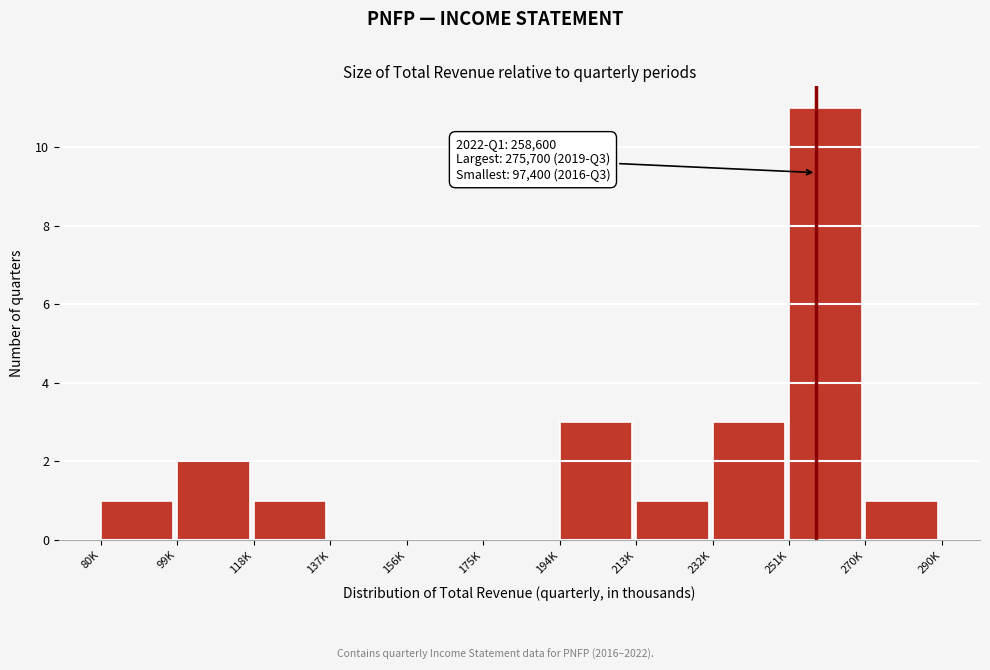

Reading right to left, what are all the values shown in this chart?

270K=1	251K=11	232K=3	213K=1	194K=3	175K=0	156K=0	137K=0	118K=1	99K=2	80K=1